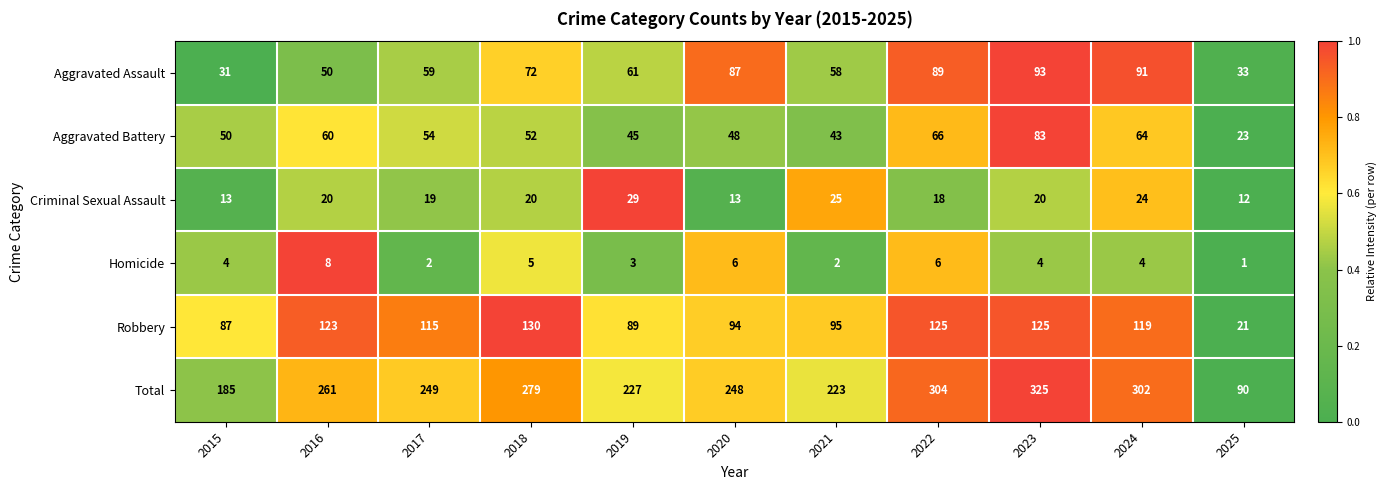

At which label does Aggravated Battery reach its peak?

2023